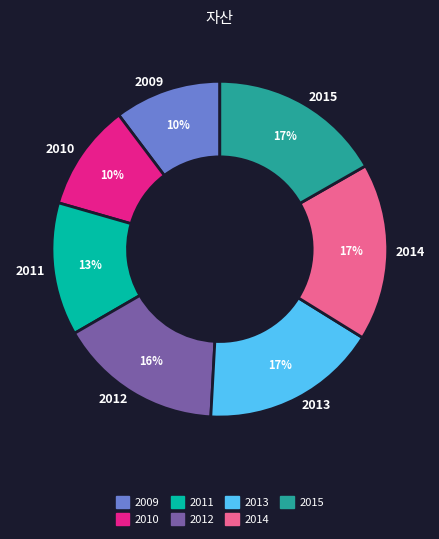

To the nearest percent, what is the average slice percentage?

14%